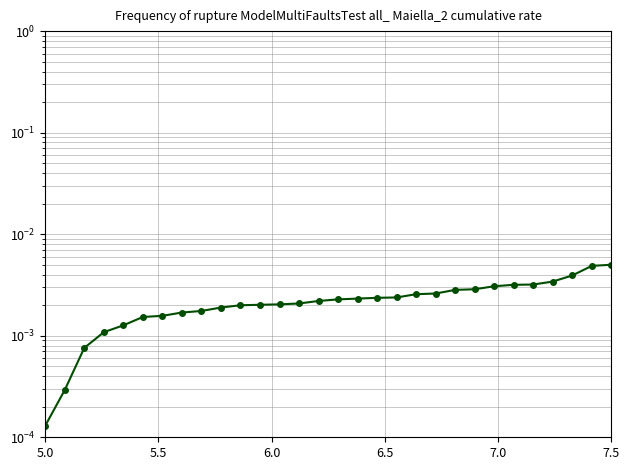

What is the sum of all values?

0.1